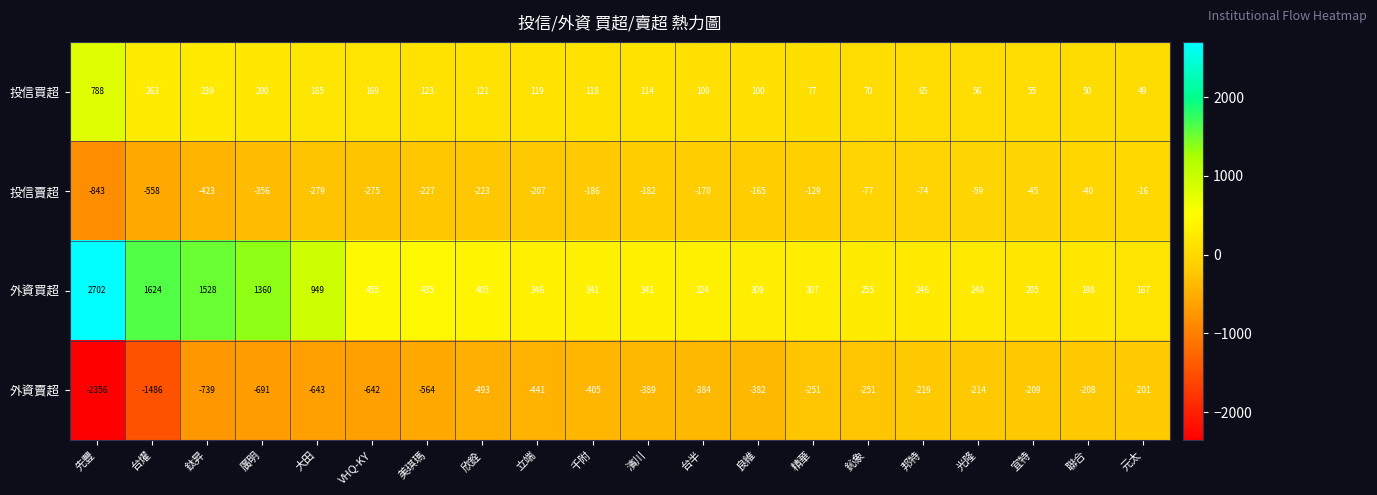

At which label is 投信賣超 closest to -429?

鈦昇